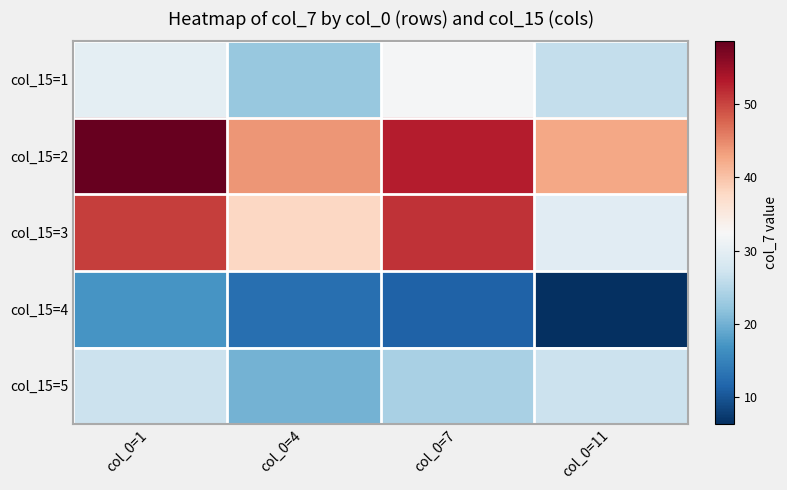

Rank the series at col_0=7 from lowest to highest value.

col_15=4, col_15=5, col_15=1, col_15=3, col_15=2